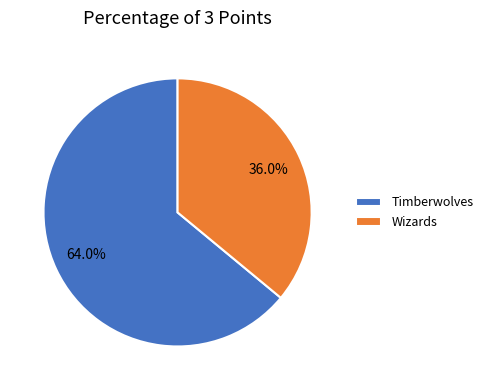

Rank the categories by value from lowest to highest.

Wizards, Timberwolves